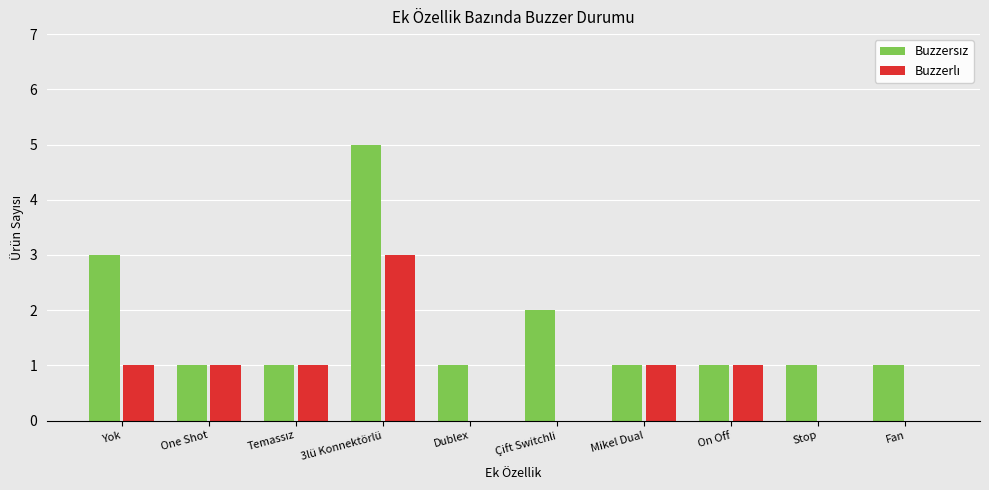

What is the maximum value shown in the chart?

5